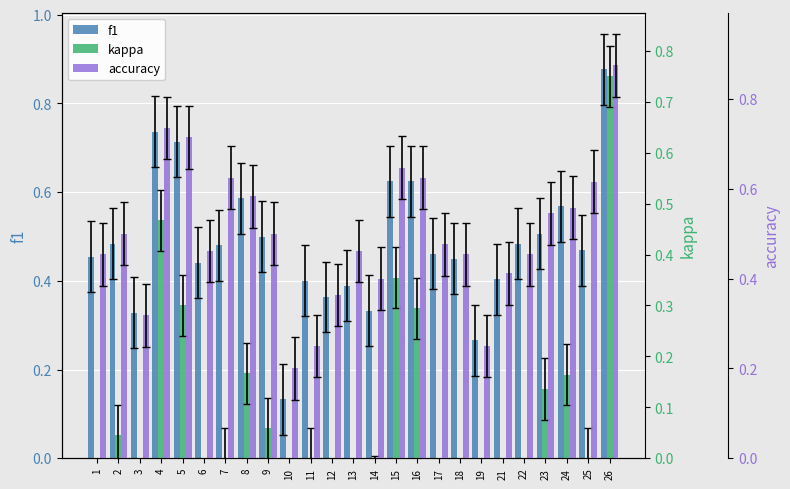

Are the bars grouped side by side (vs. stacked)?

Yes